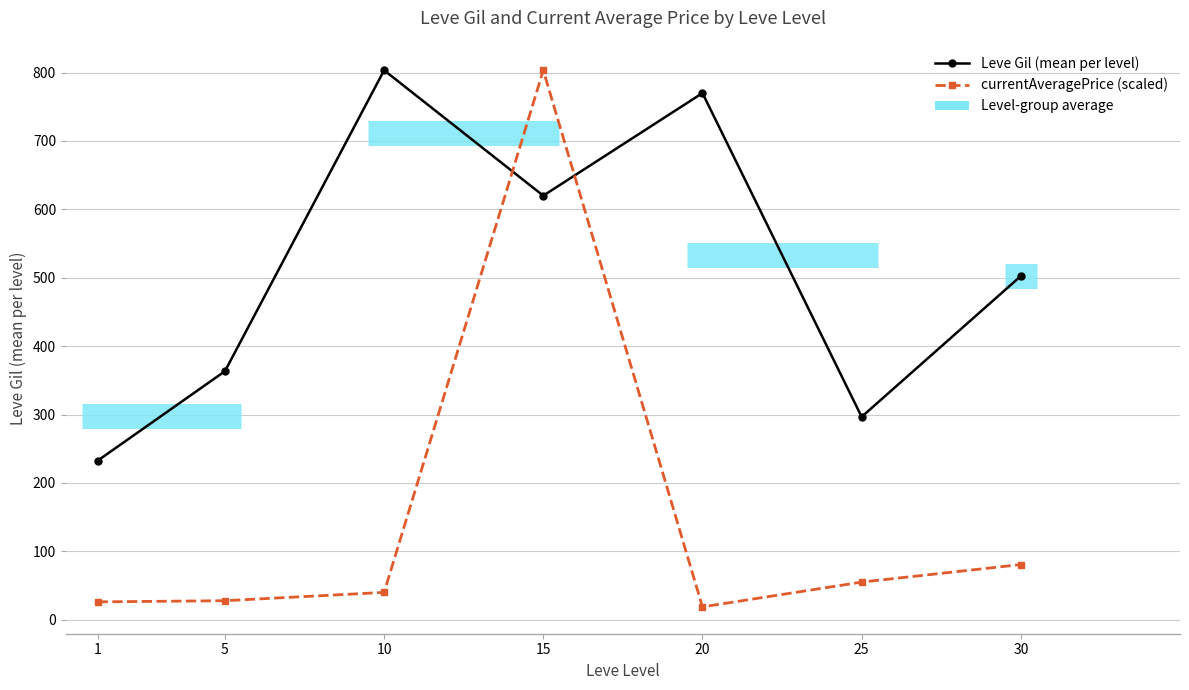

What is the difference between the maximum and minimum values in the Leve Gil (mean per level) series?

570.8